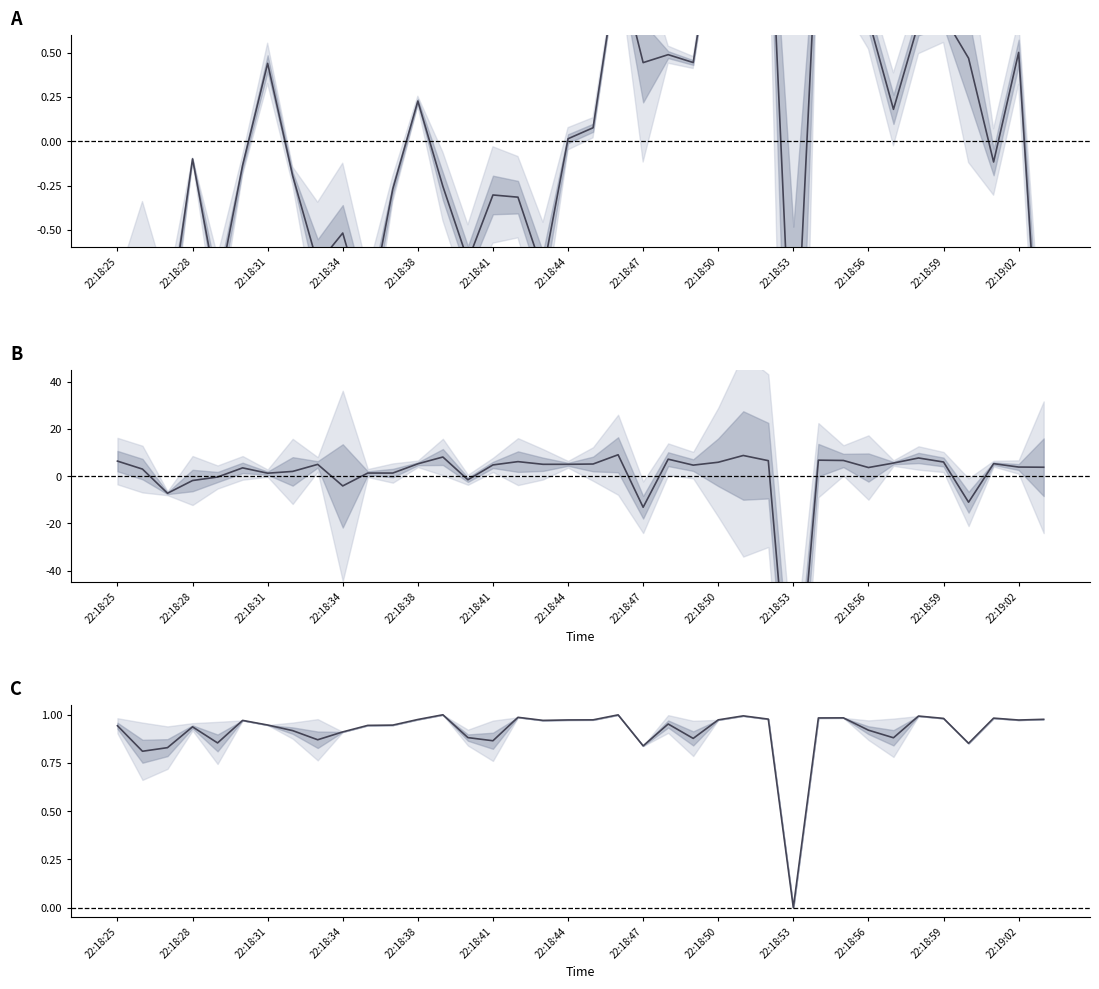

Count the number of data series in this chart.

3